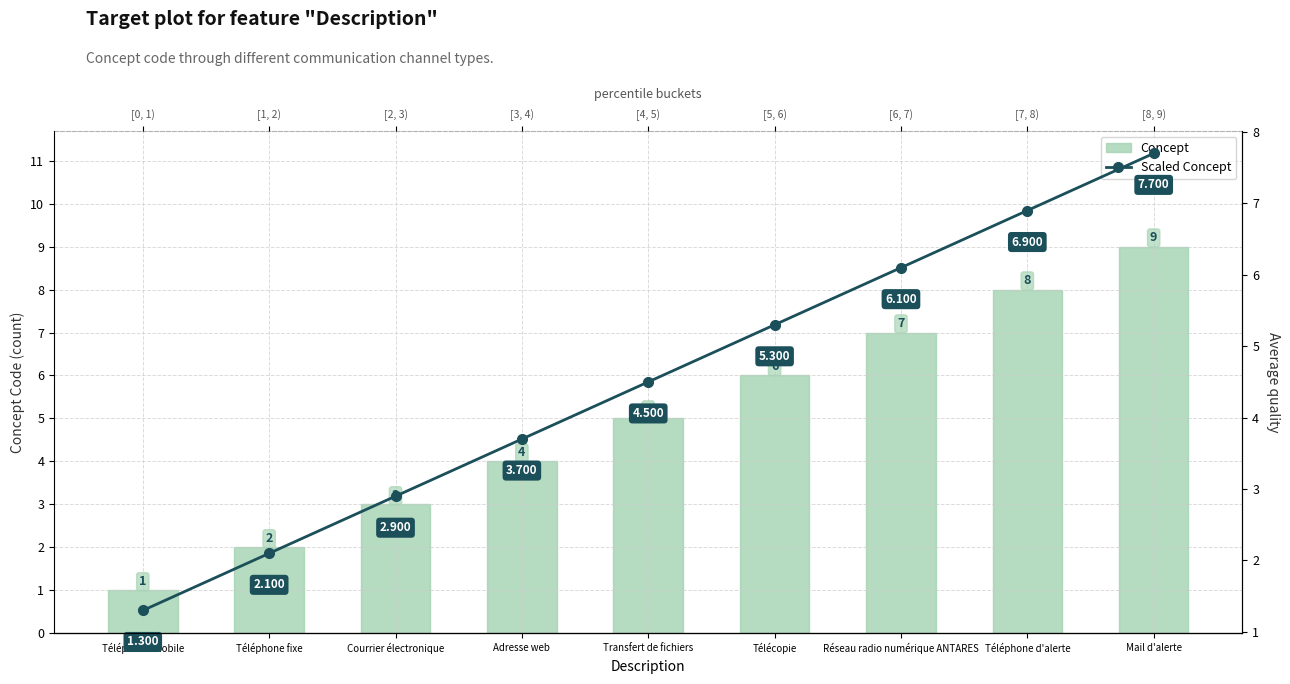

What value does the Scaled Concept series have at Mail d'alerte?

7.7